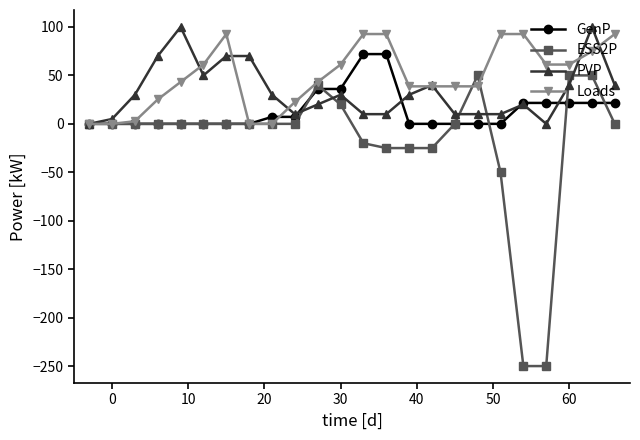

How many data points in ESS2P are less than 0?

7